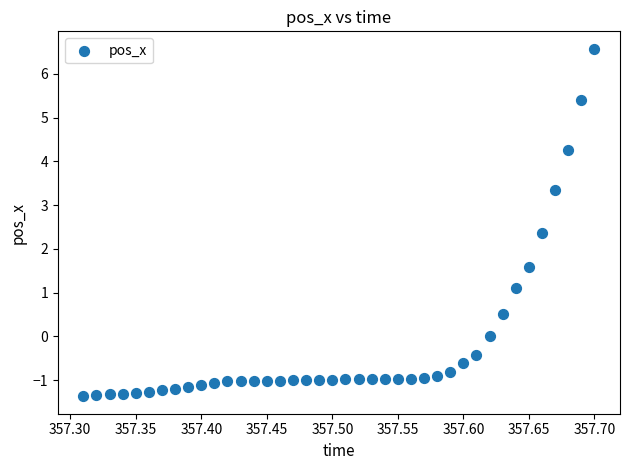

What is the range of X values (max minus min)?

0.4